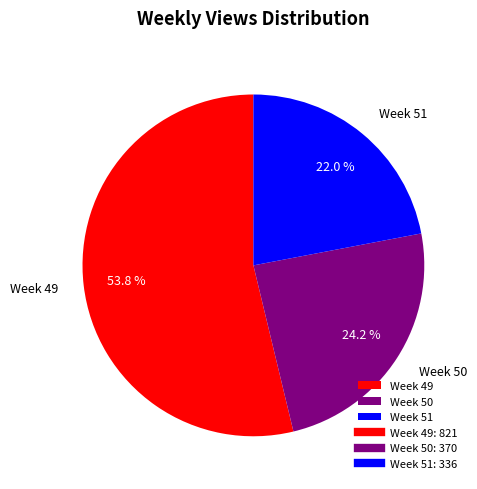

Which category has the biggest portion of the pie?

Week 49